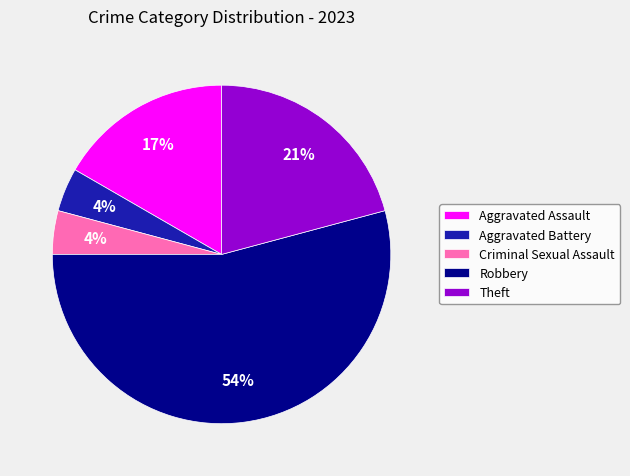

How many segments does this pie chart have?

5